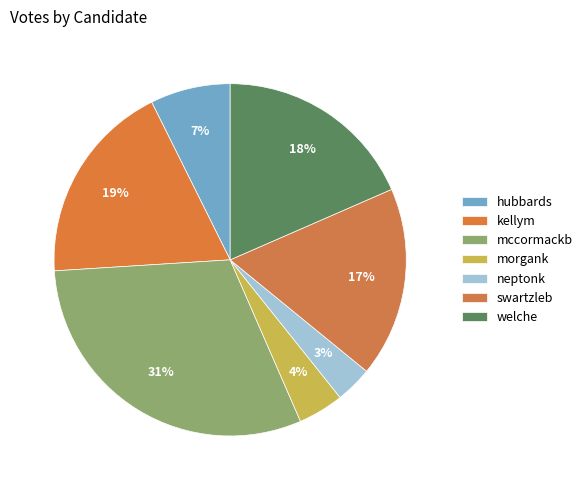

Between swartzleb and morgank, which is larger?

swartzleb